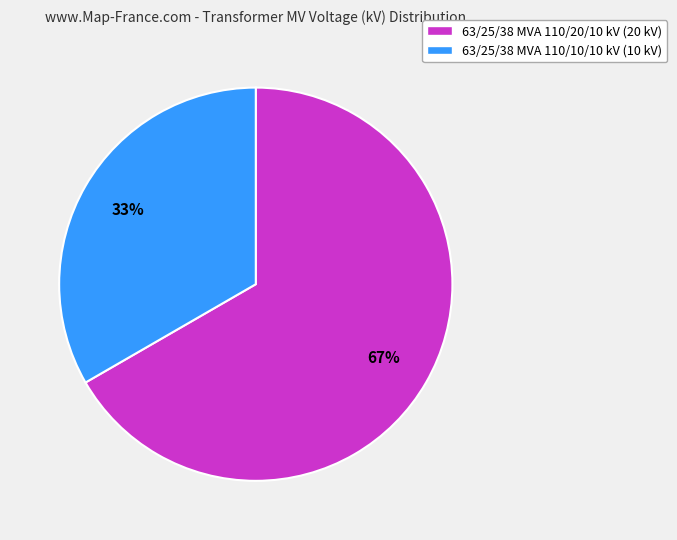

Approximately how many times larger is the value at 63/25/38 MVA 110/10/10 kV compared to 63/25/38 MVA 110/20/10 kV?

0.5